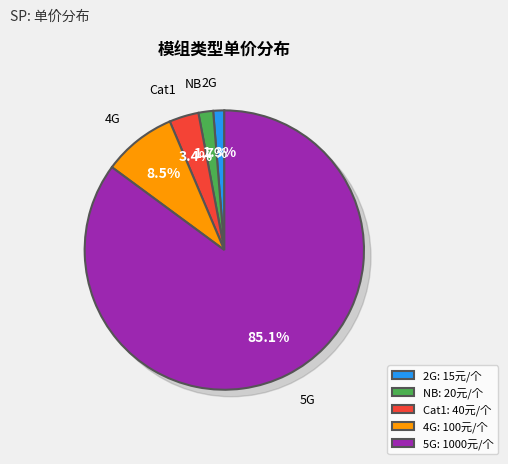

Which has a higher value, Cat1 or 2G?

Cat1